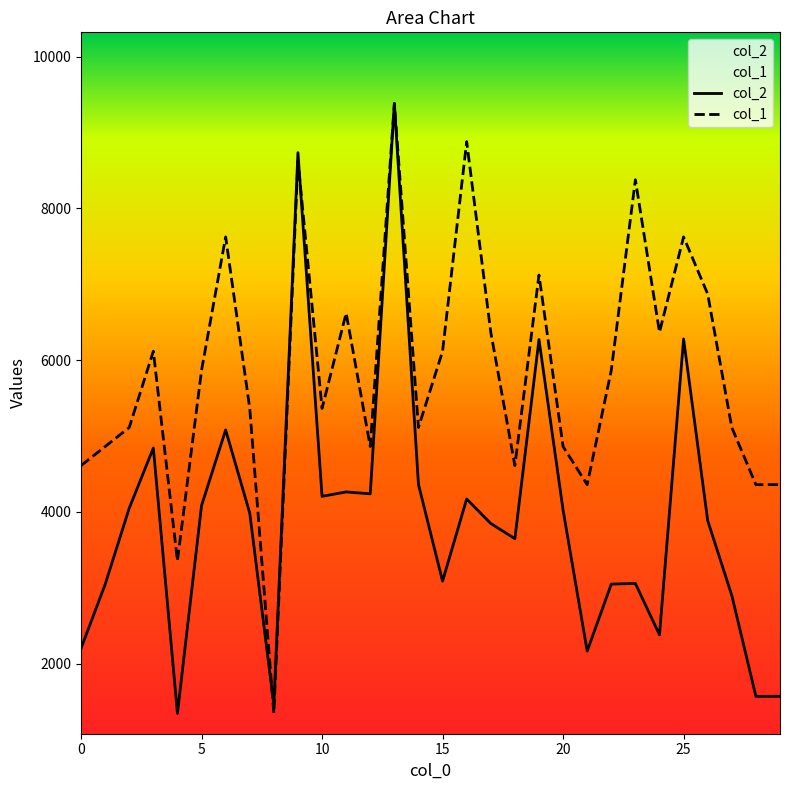

Reading right to left, extract all data points from this chart.

col_2: 29=1568.0	28=1568.0	27=2898.0	26=3884.0	25=6278.0	24=2378.0	23=3056.0	22=3047.0	21=2164.0	20=4022.0	19=6271.0	18=3646.0	17=3846.0	16=4169.0	15=3086.0	14=4360.0	13=9381.0	12=4237.0	11=4262.0	10=4204.0	9=8733.0	8=1455.0	7=3983.0	6=5079.0	5=4082.0	4=1344.0	3=4841.0	2=4048.0	1=3043.0	0=2200.0
col_1: 29=4357.9	28=4357.9	27=5111.3	26=6869.4	25=7622.9	24=6367.1	23=8376.4	22=5864.8	21=4357.9	20=4860.2	19=7120.6	18=4609.0	17=6367.1	16=8878.7	15=6116.0	14=5111.3	13=9381.0	12=4860.2	11=6618.3	10=5362.5	9=8627.5	8=1344.0	7=5362.5	6=7622.9	5=5864.8	4=3353.2	3=6116.0	2=5111.3	1=4860.2	0=4609.0